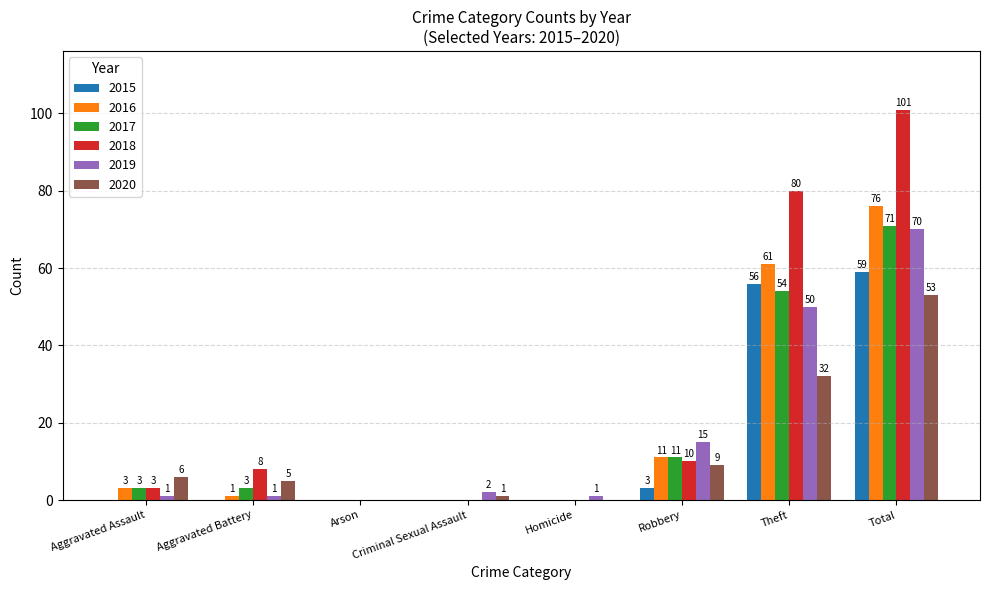

Which series has the largest total across all categories?

2018